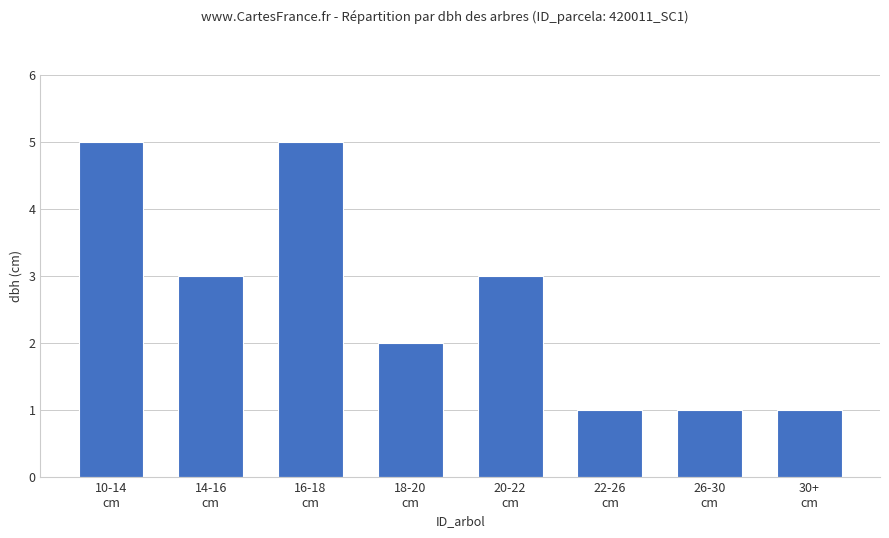

What is the maximum value shown in the chart?

5